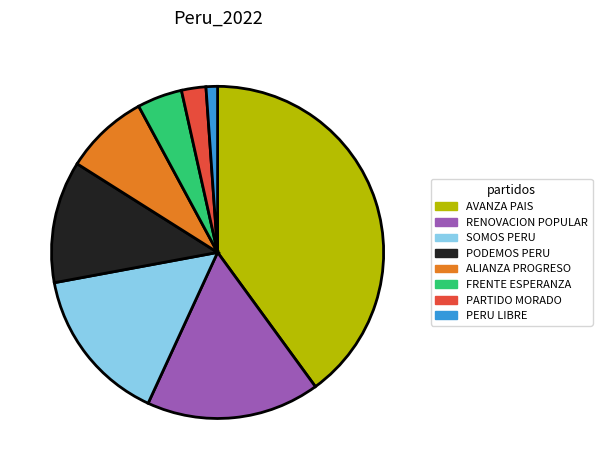

Is there any slice that represents more than half of the pie?

No